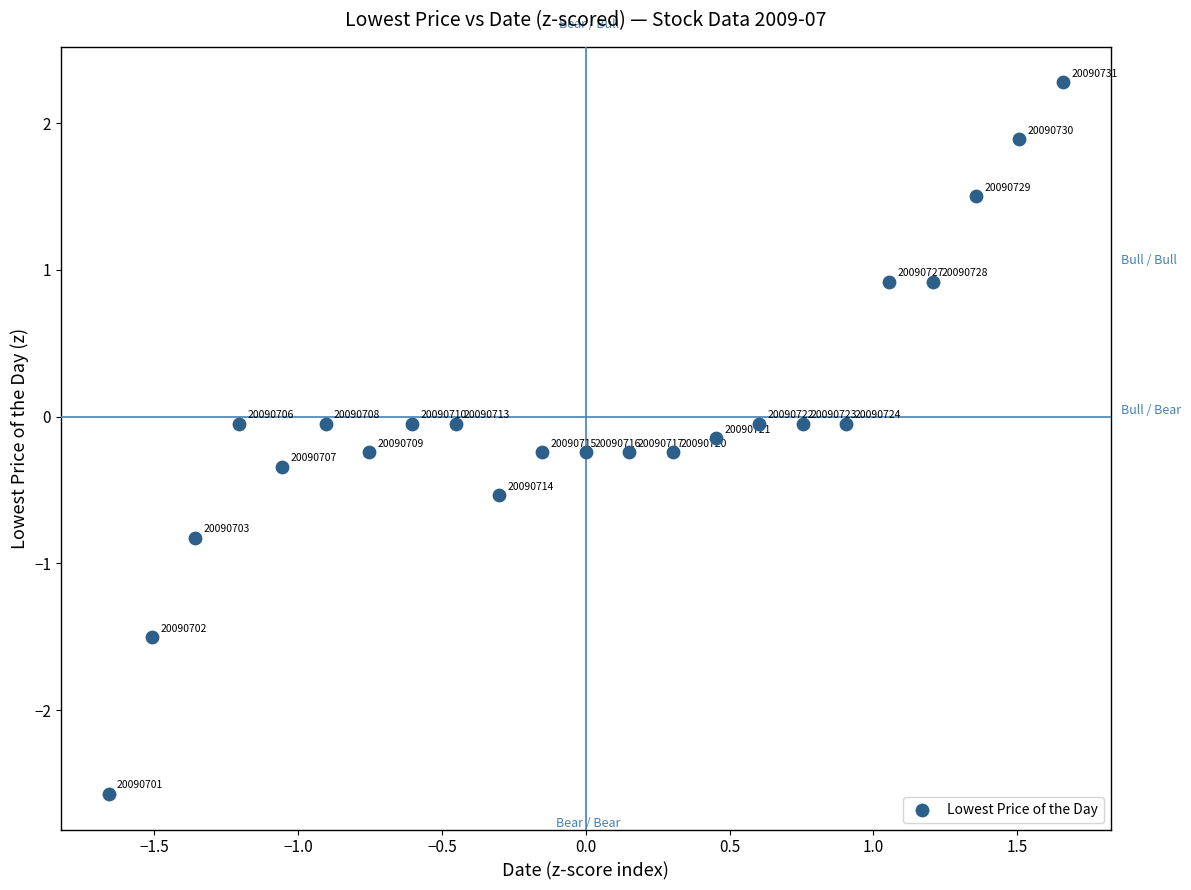

What is the range of X values (max minus min)?

3.3